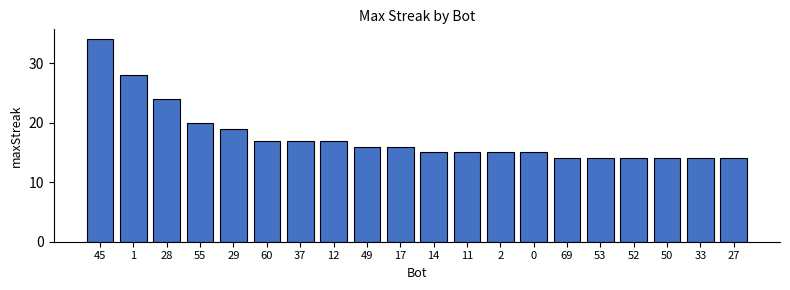

Read the value at 27.

14